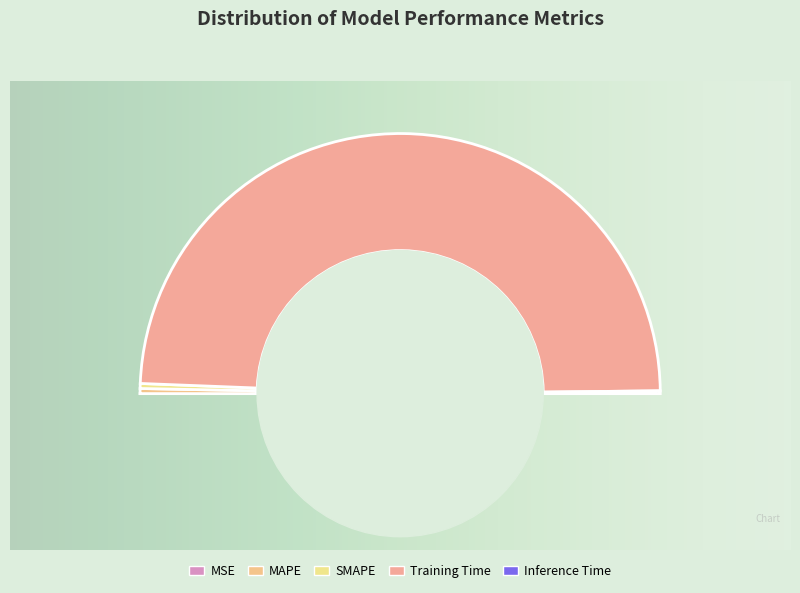

Which slice represents more than half of the pie?

Training Time